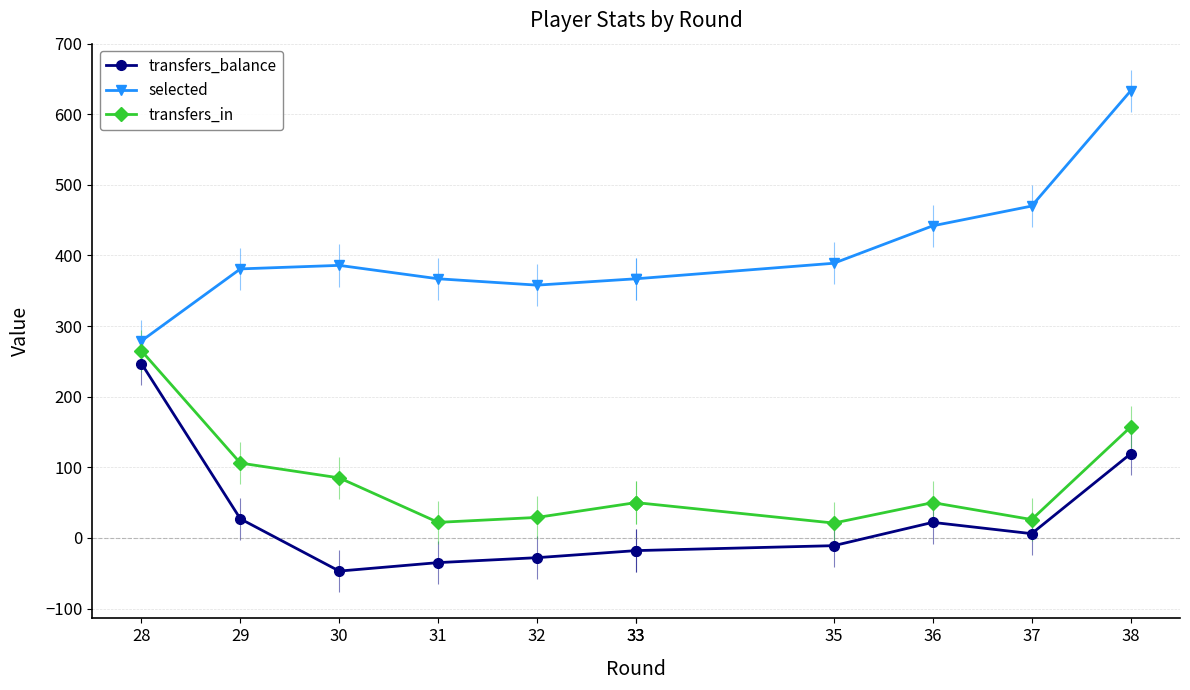

List the series in order of their peak value, highest first.

selected, transfers_in, transfers_balance